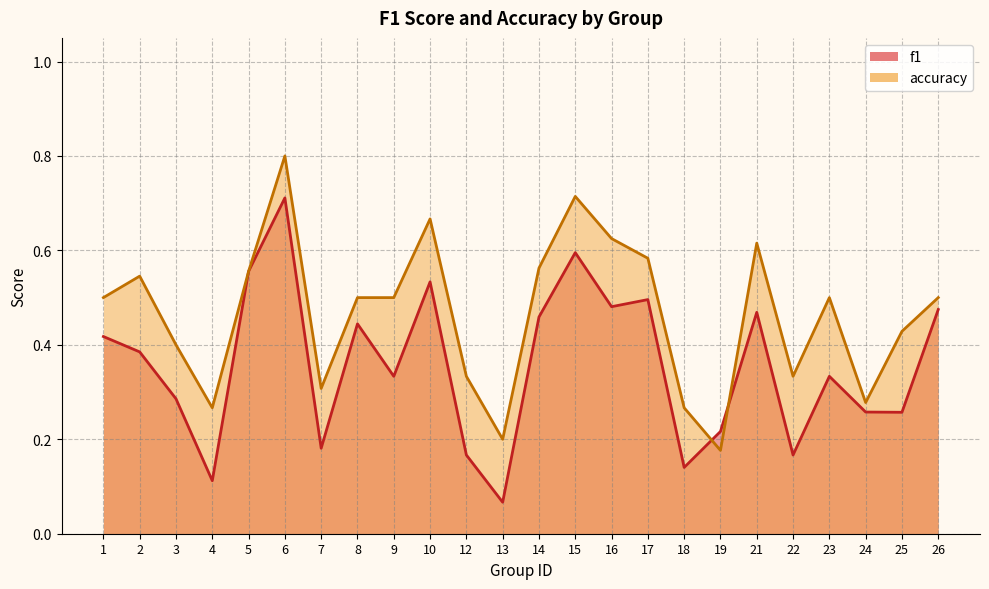

Which series has the widest spread of values?

f1